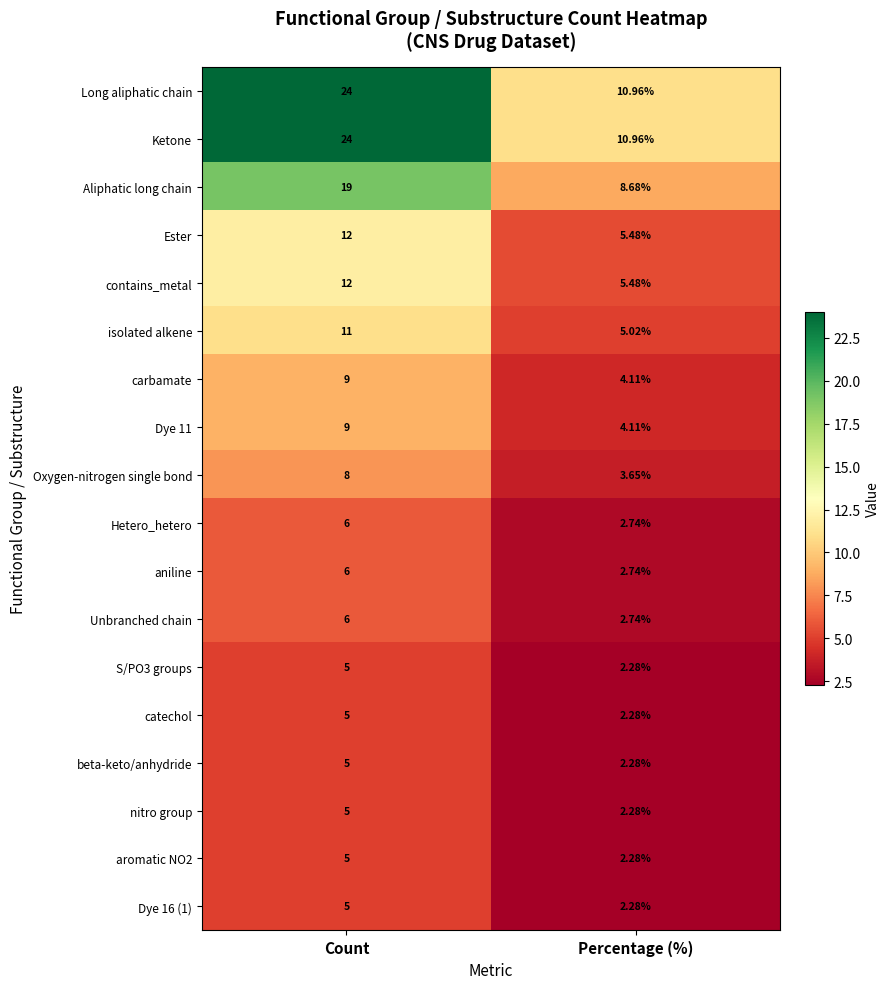

Which label corresponds to the smallest value in the chart?

Percentage (%)